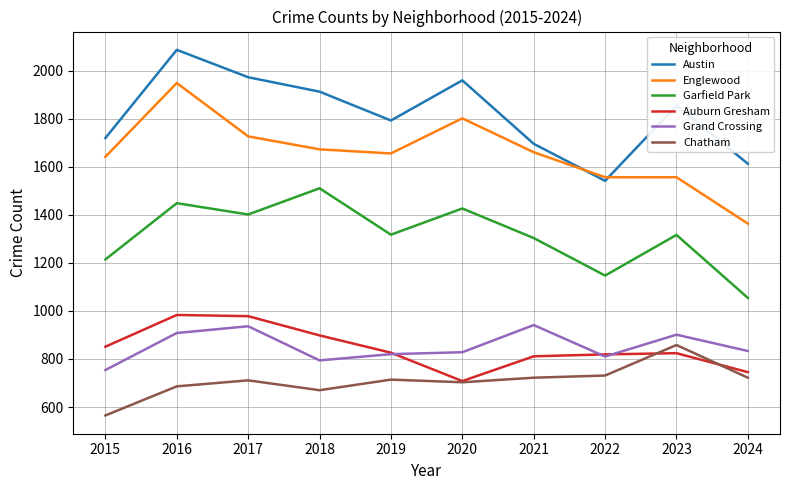

The value of Chatham at 2019 is 714. True or false?

True